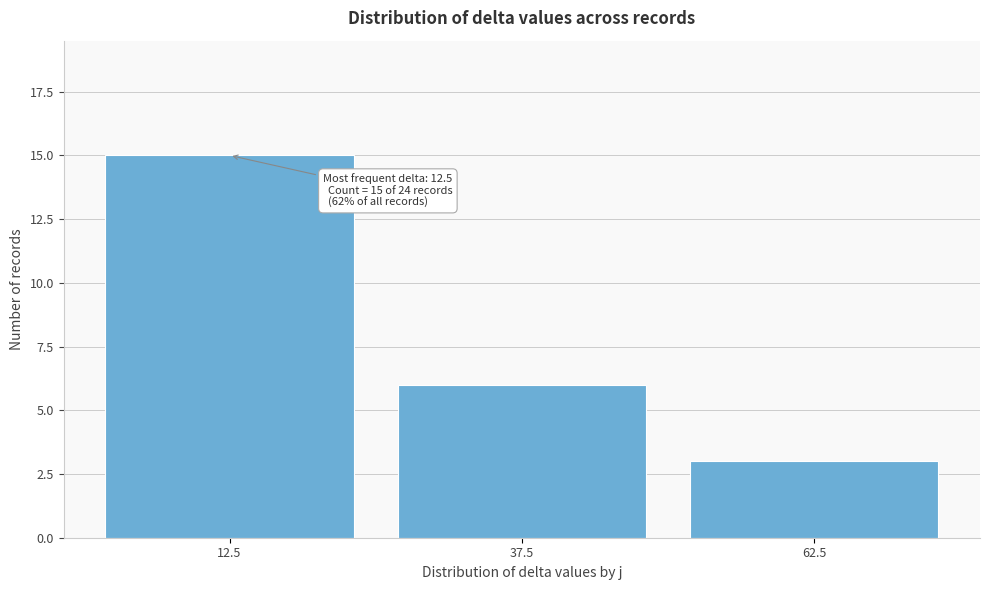

Which range on the x-axis has the tallest bar?

0 to 25